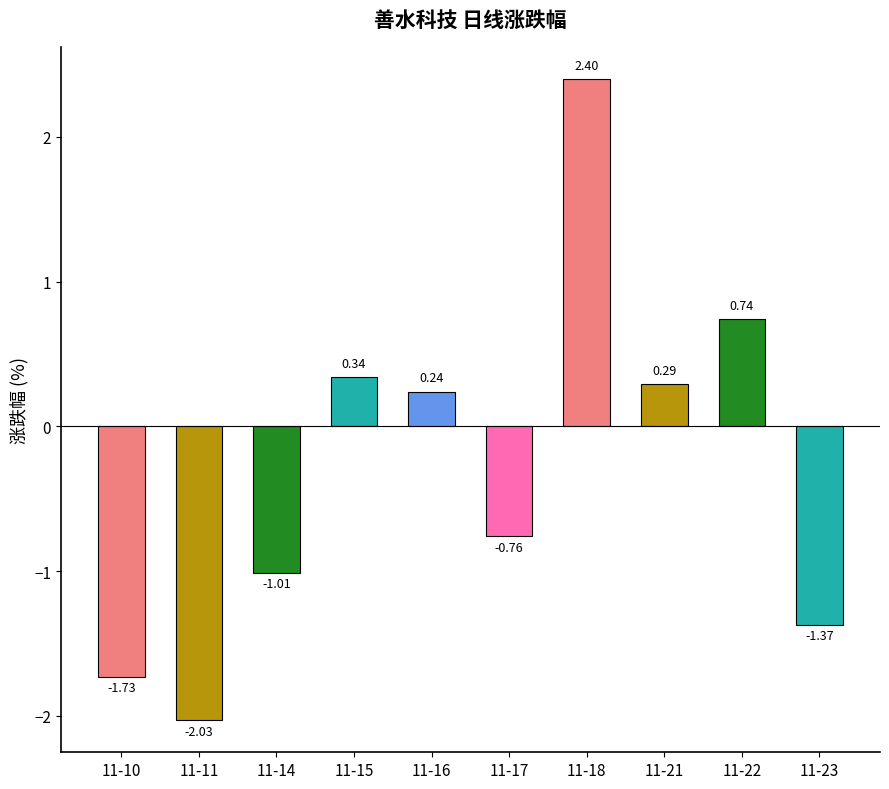

List the labels in order of value, largest first.

11-18, 11-22, 11-15, 11-21, 11-16, 11-17, 11-14, 11-23, 11-10, 11-11